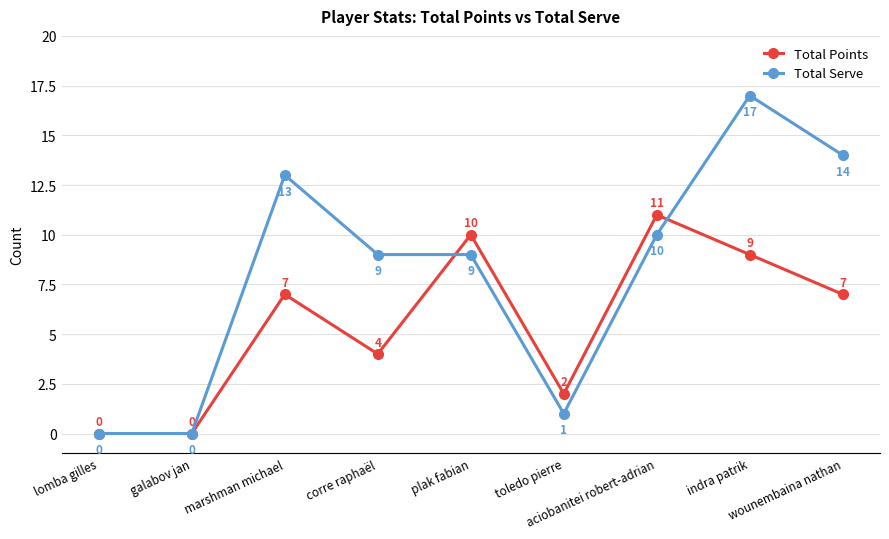

Which series has the largest range (max minus min)?

Total Serve